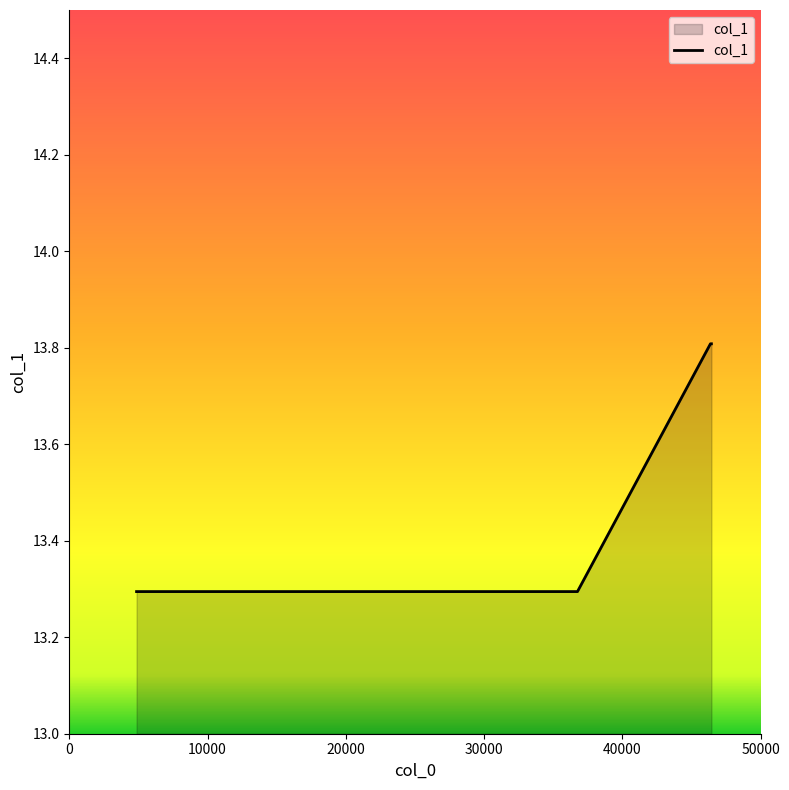

What is the maximum value shown in the chart?

13.8